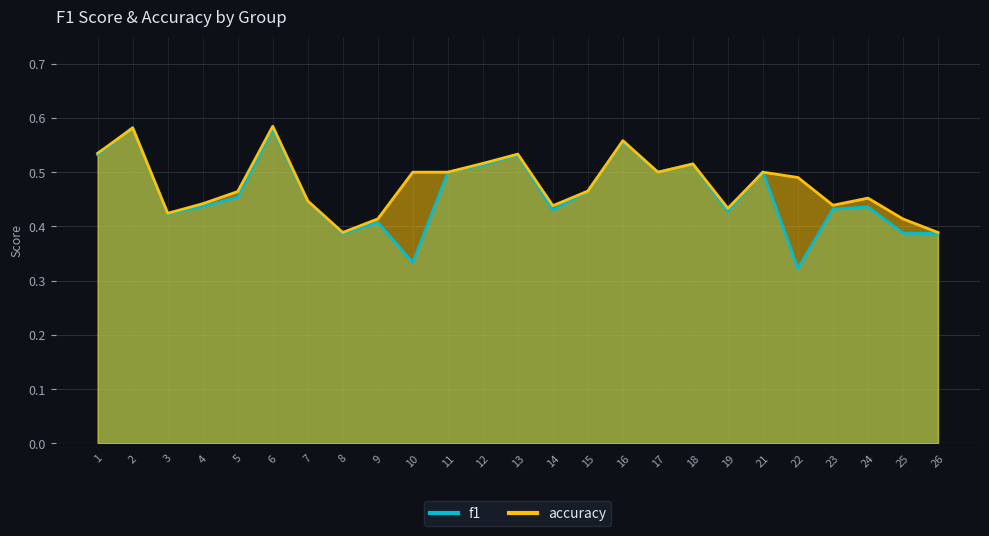

Rank the series by their average value, from lowest to highest.

f1, accuracy